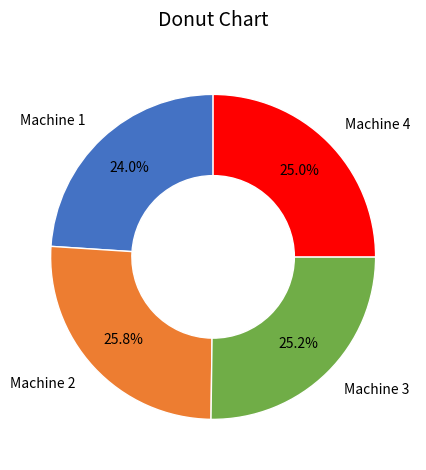

True or false: Machine 3 accounts for 25% of the total.

True